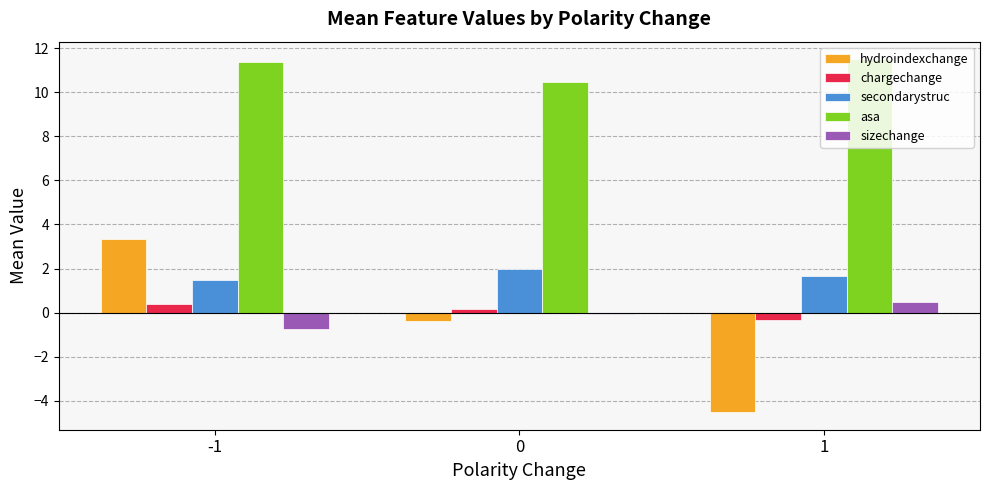

Count the asa values in the range 10 to 11.

1